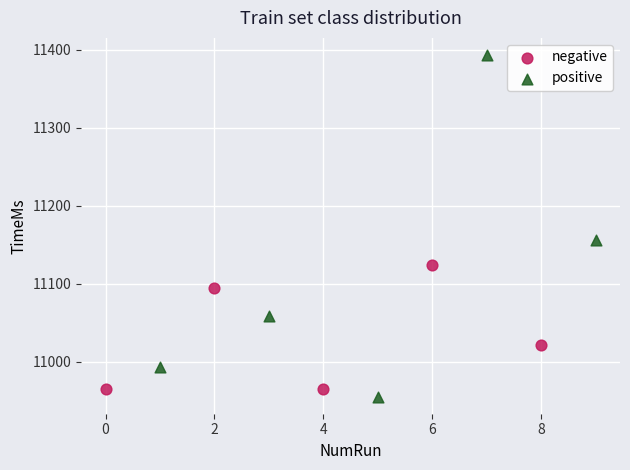

Which series reaches the minimum Y coordinate?

positive